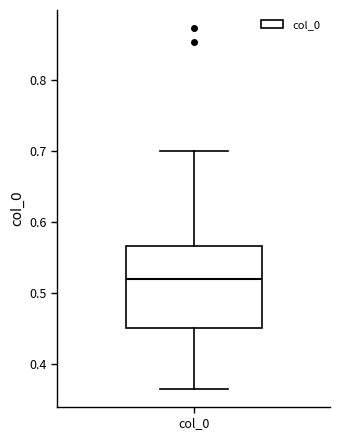

Where is the lower edge of the box for col_0 on the y-axis? The values are not printed on the chart, so give them approximately, as read against the axis.

0.45